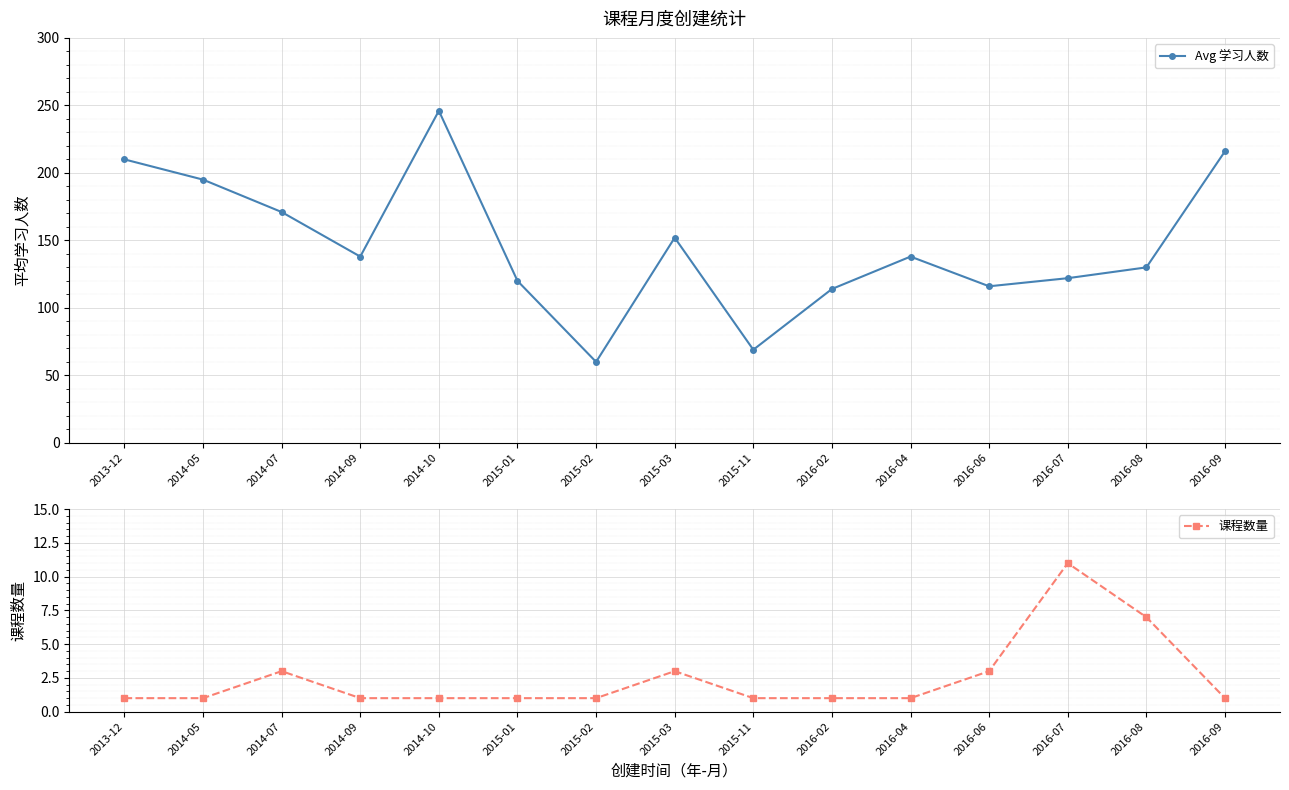

True or false: Avg 学习人数 has more than 0 interior local peaks.

True